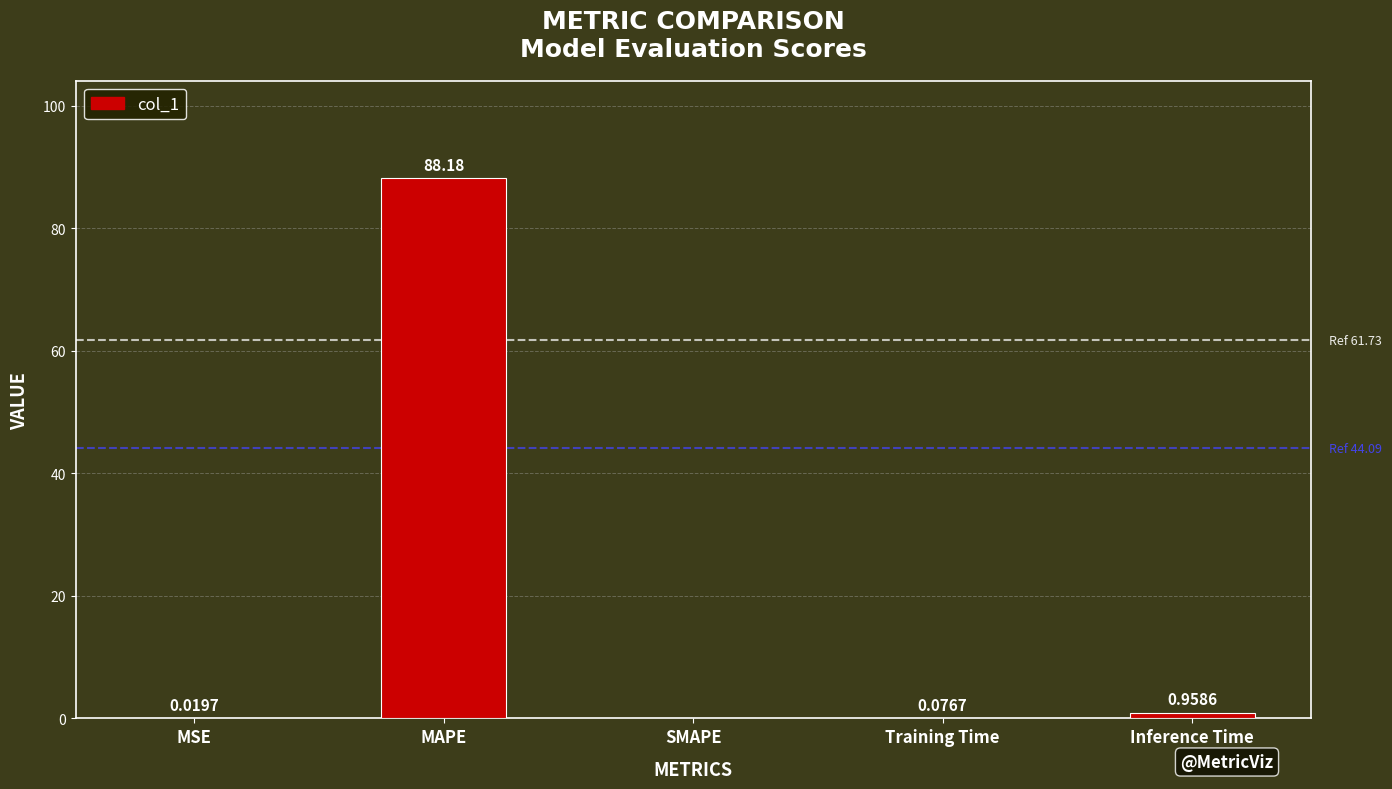

What is the sum of the values at MAPE and Training Time?

88.3